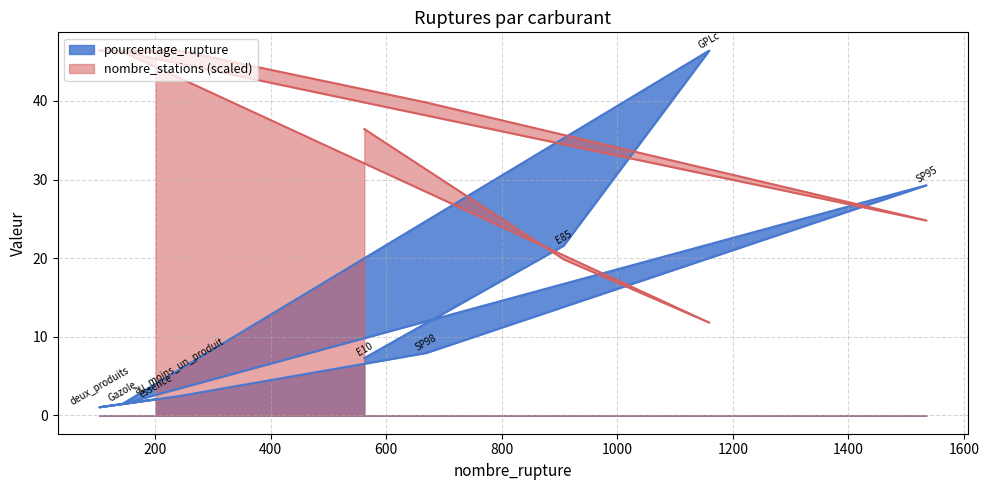

True or false: nombre_stations has more than 0 points higher than both neighbors.

True